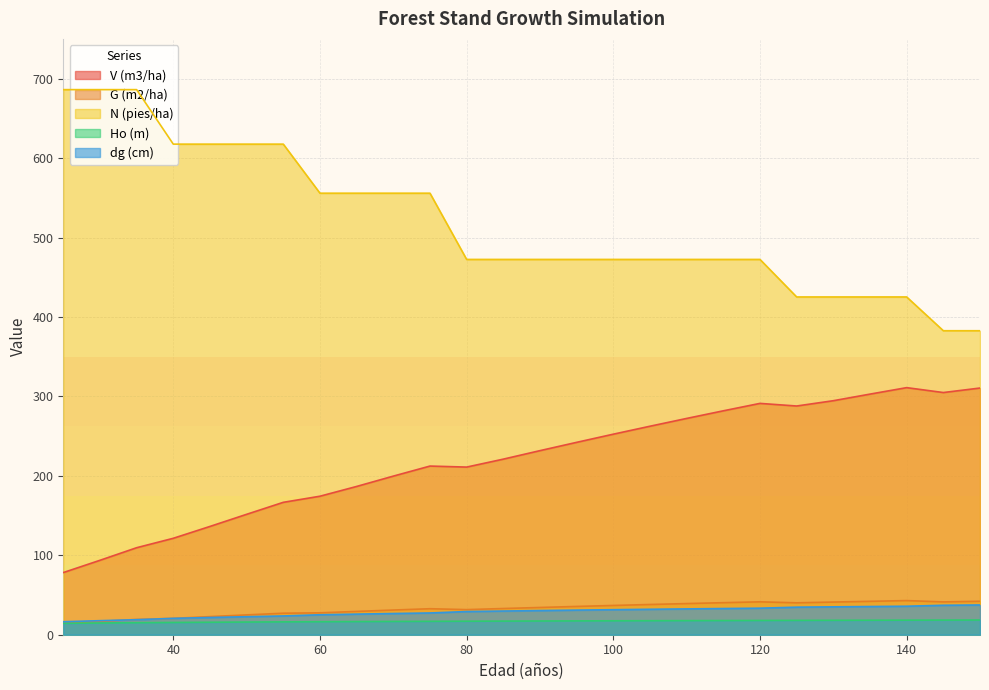

What are all the series names shown in the legend?

V (m3/ha), G (m2/ha), N (pies/ha), Ho (m), dg (cm)